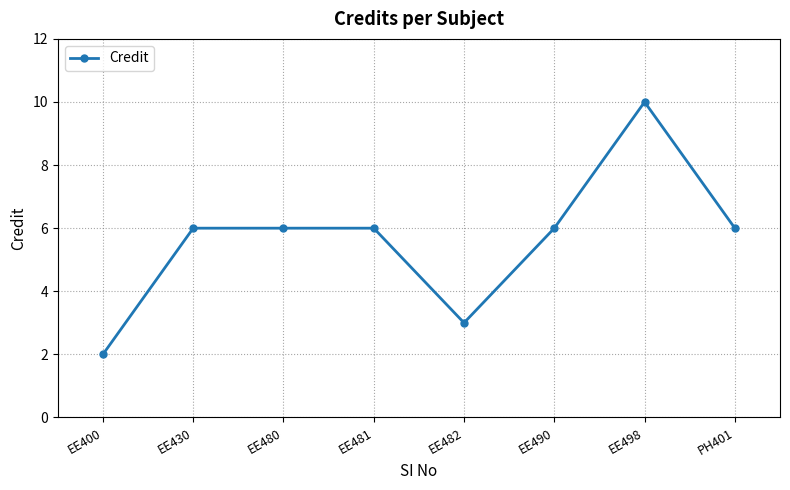

How many categories are shown in the chart?

8